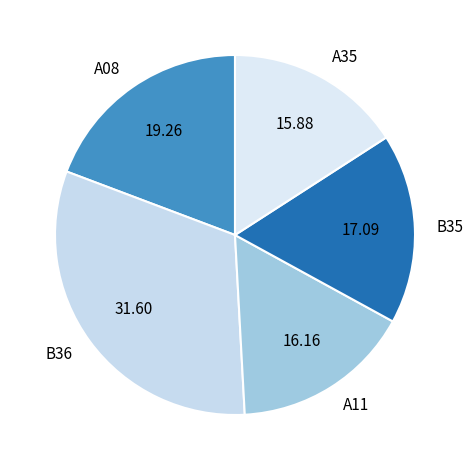

Do A08 and A11 together represent more than half of the pie?

No